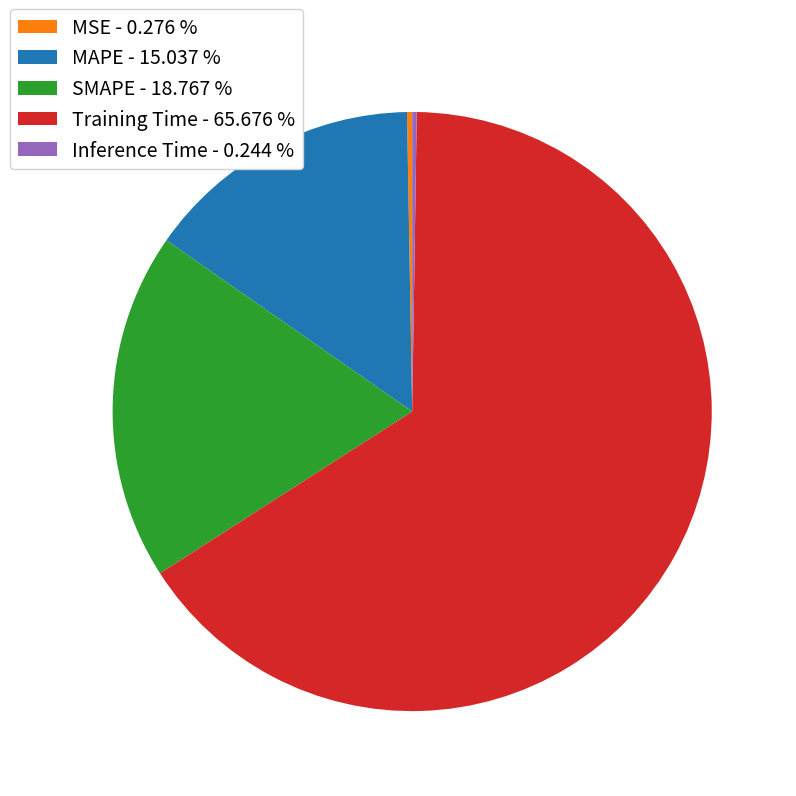

Combined, do Training Time - 65.676 % and MAPE - 15.037 % account for over 50%?

Yes